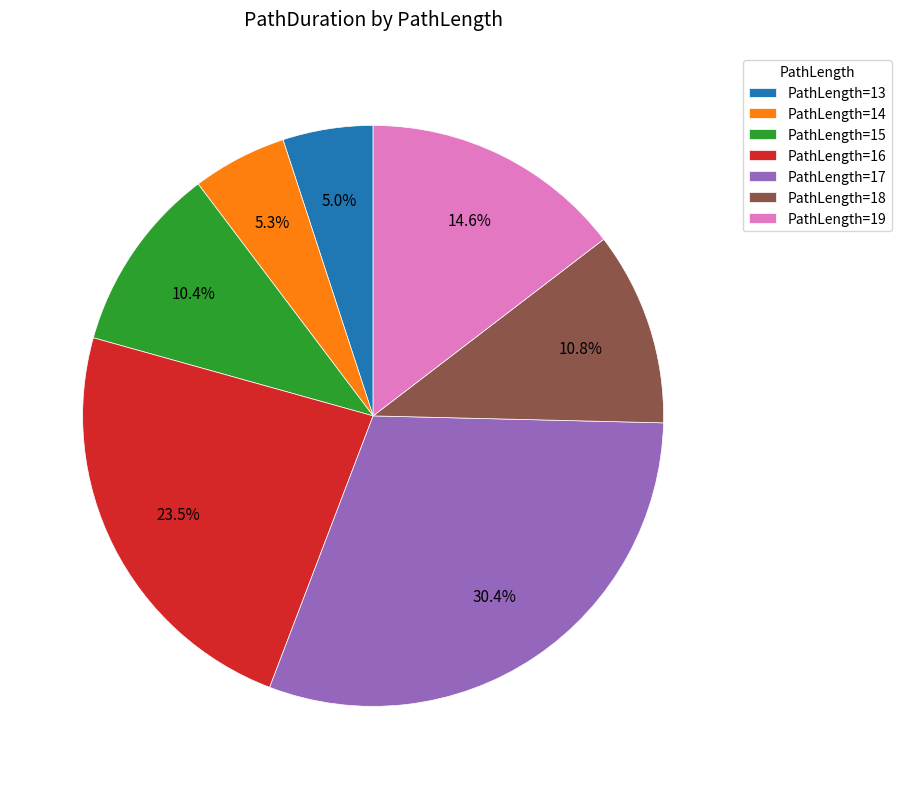

What is the largest slice in the pie chart?

PathLength=17